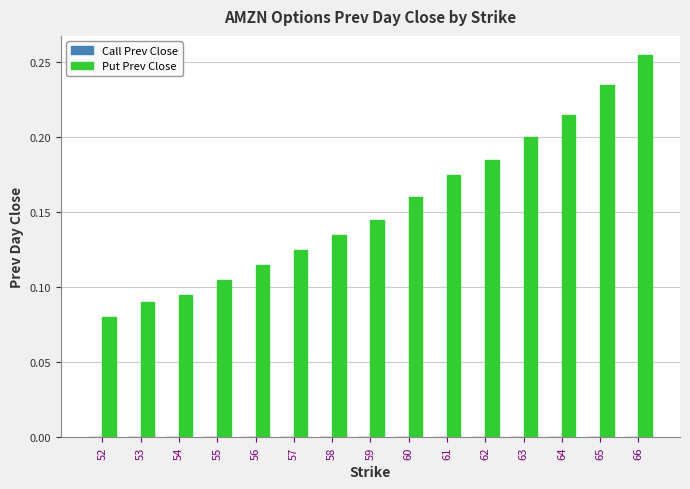

The value at 61 is 0.2. True or false?

True